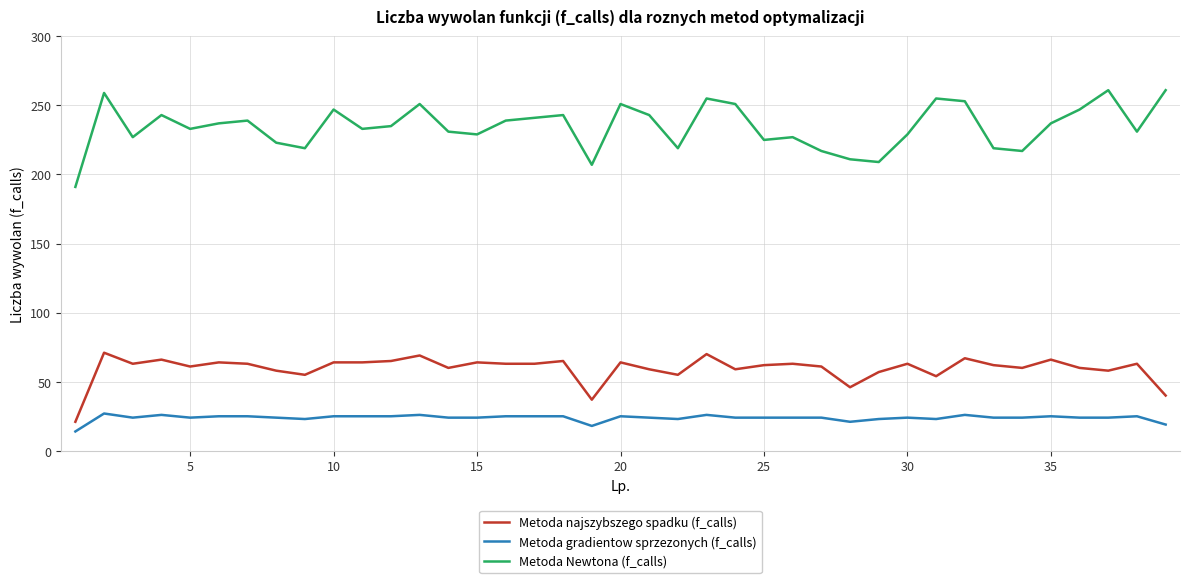

True or false: Metoda Newtona (f_calls) and Metoda gradientow sprzezonych (f_calls) intersect in this chart.

False